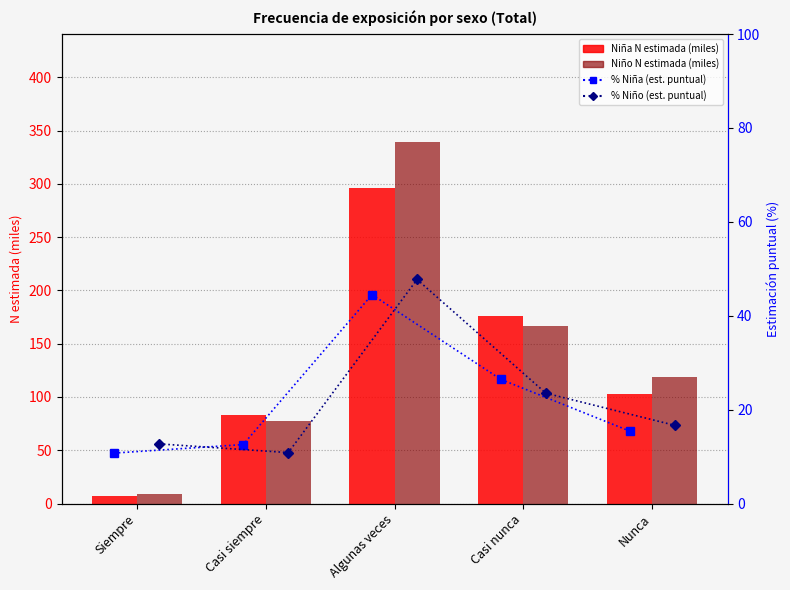

The value of Niño N (estimada) at Siempre is 9.0. True or false?

True